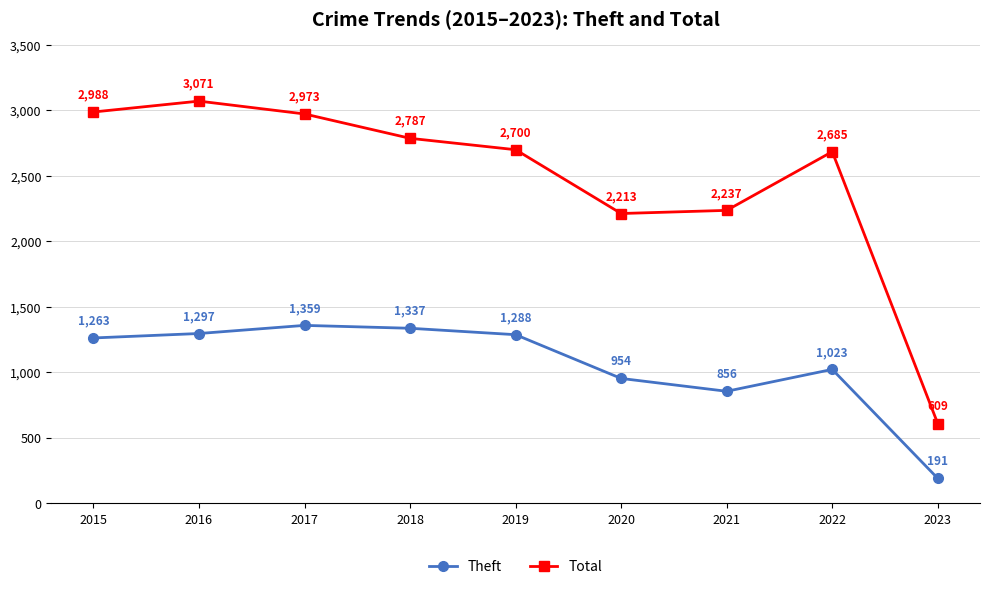

Reading left to right, extract all data points from this chart.

Theft: 2015=1263	2016=1297	2017=1359	2018=1337	2019=1288	2020=954	2021=856	2022=1023	2023=191
Total: 2015=2988	2016=3071	2017=2973	2018=2787	2019=2700	2020=2213	2021=2237	2022=2685	2023=609